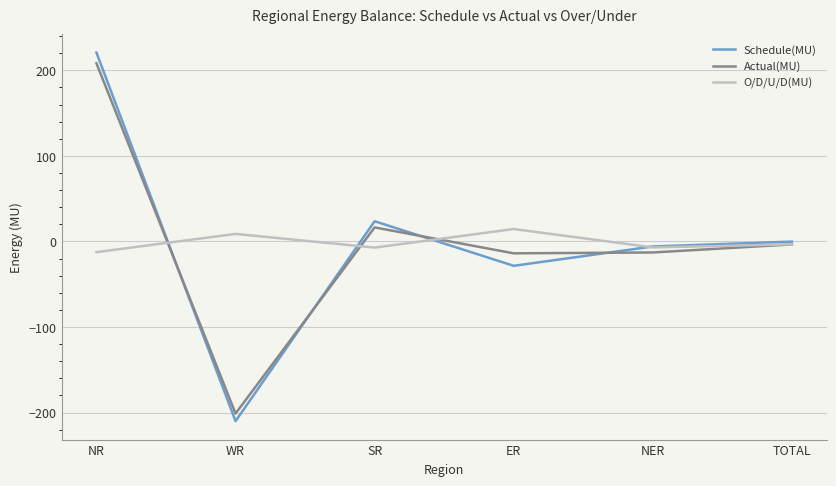

What is the difference between the maximum and second lowest values in the O/D/U/D(MU) series?

21.7